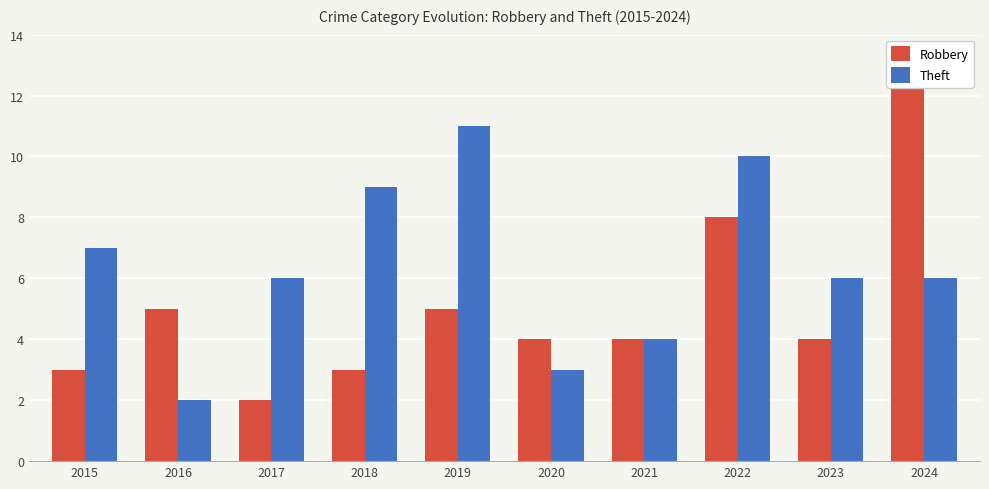

What is the spread (max minus min) of values at 2024?

7